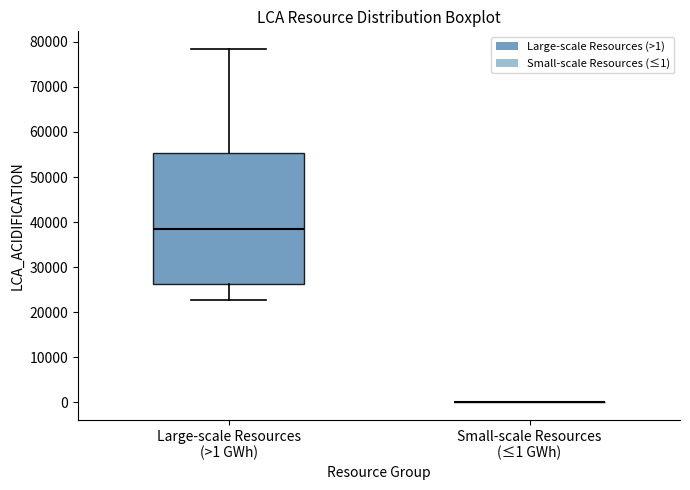

Comparing the boxes themselves (not the whiskers), which one is the tallest?

Large-scale Resources (>1 GWh)